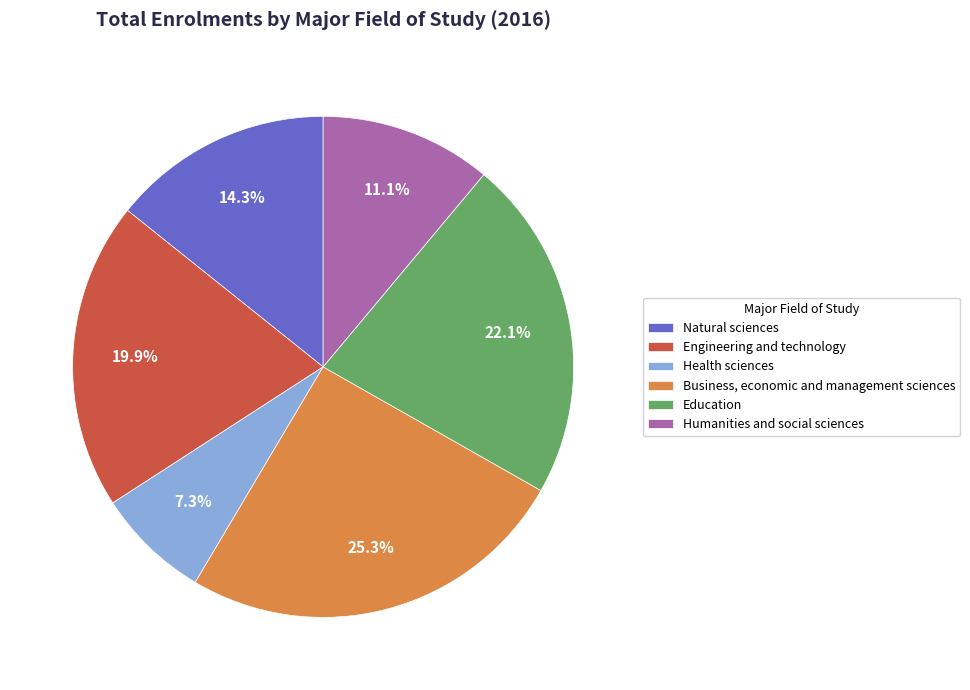

What is the largest slice in the pie chart?

Business, economic and management sciences